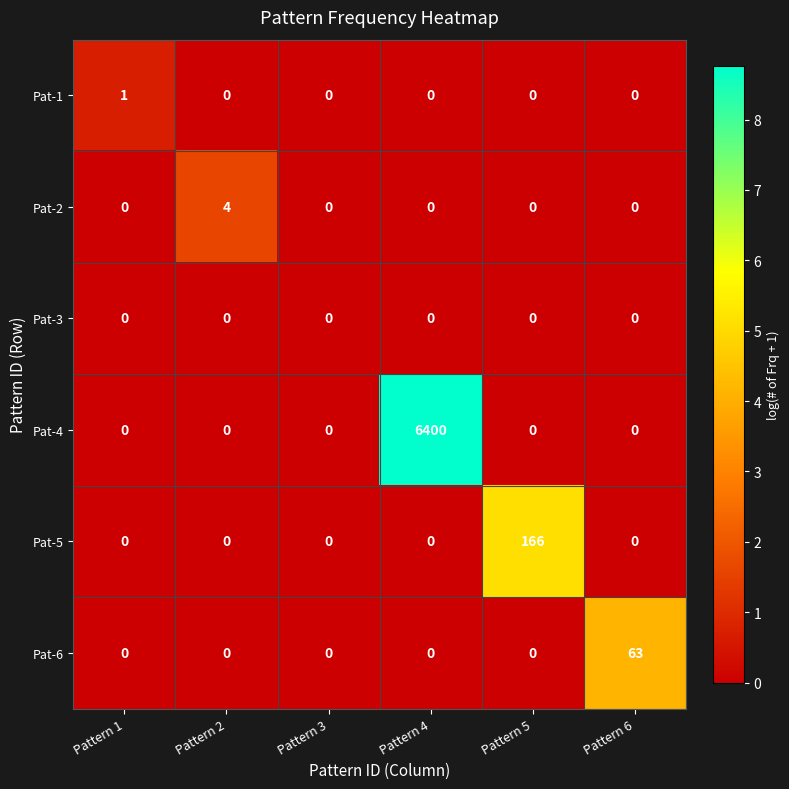

Rank the series by their maximum value, from highest to lowest.

Pat-4, Pat-5, Pat-6, Pat-2, Pat-1, Pat-3